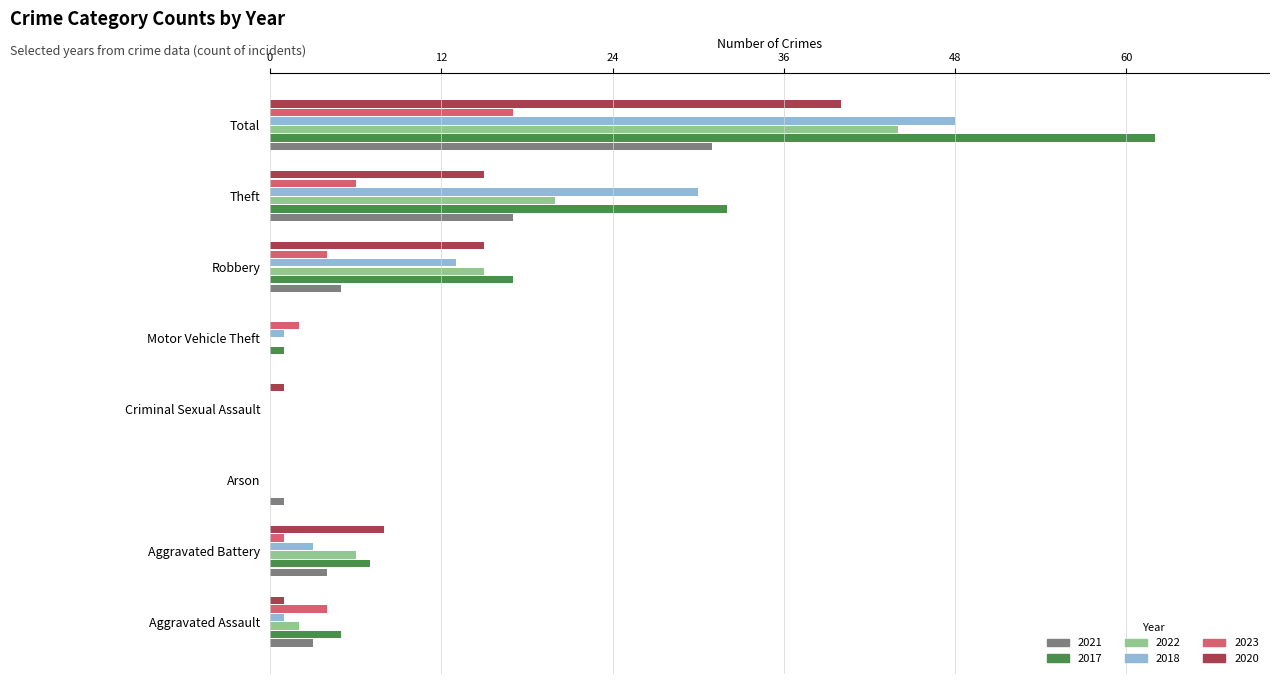

How many categories are shown in the chart?

8